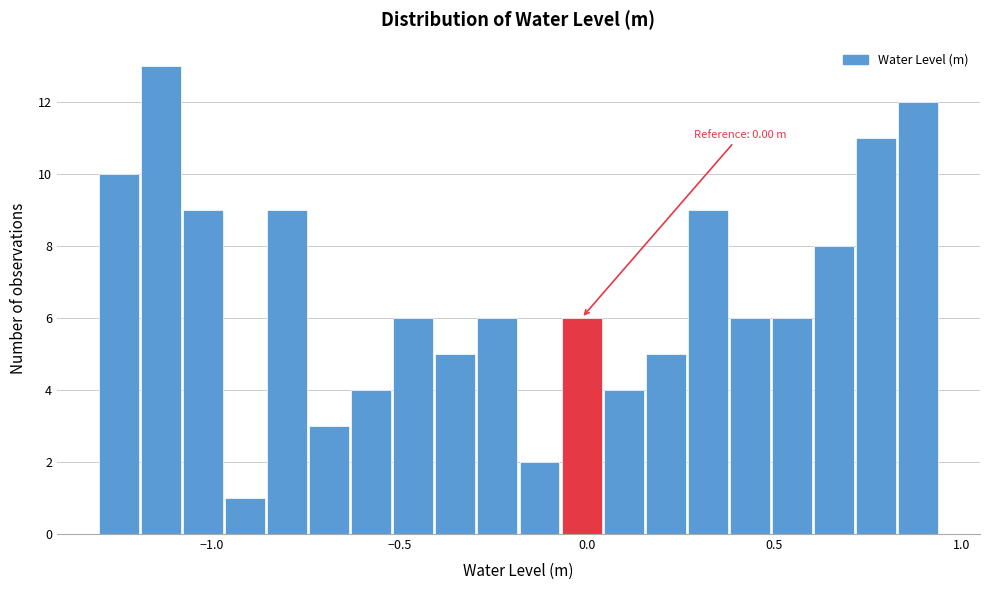

Read against the x-axis, roughly where is the centre of the tallest bar?

-1.15